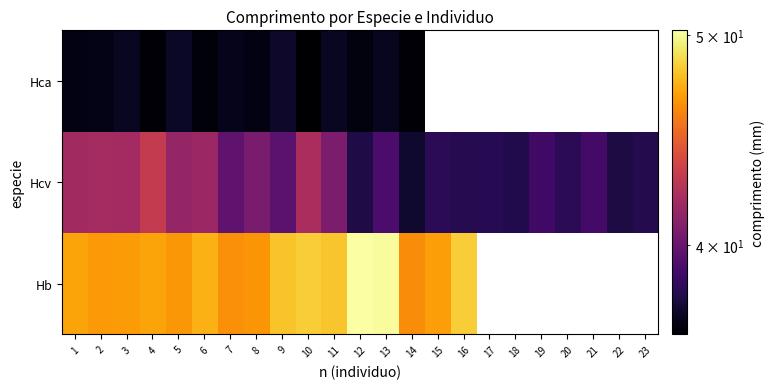

Rank the series by their average value, from lowest to highest.

Hb, Hcv, Hca